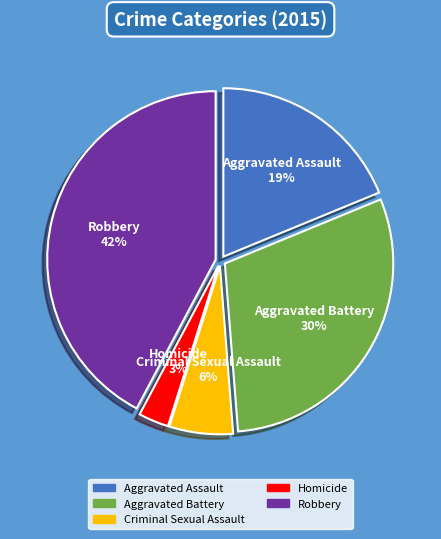

What is the largest slice in the pie chart?

Robbery